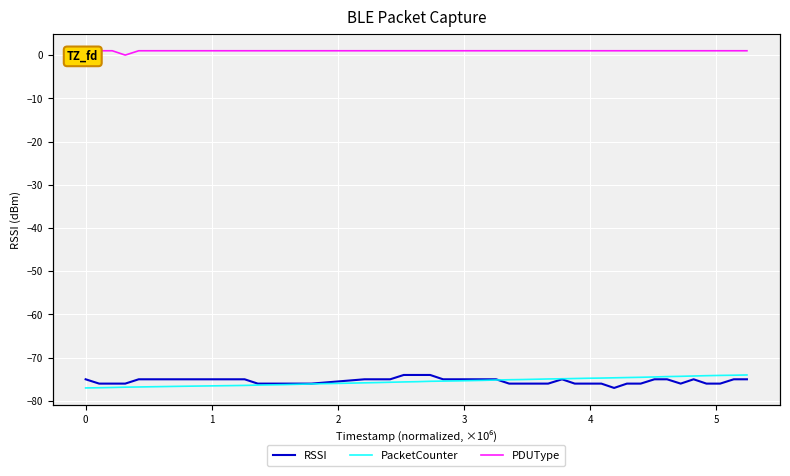

Which series has the largest total across all categories?

PDUType